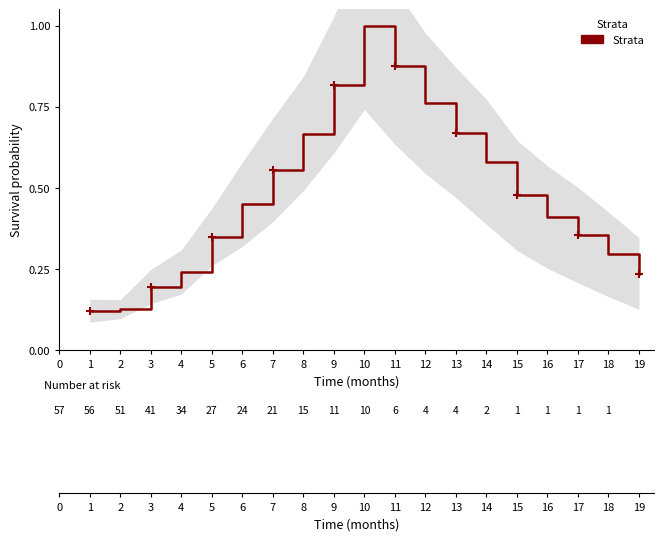

How many points are higher than both their immediate neighbors (excluding endpoints)?

1